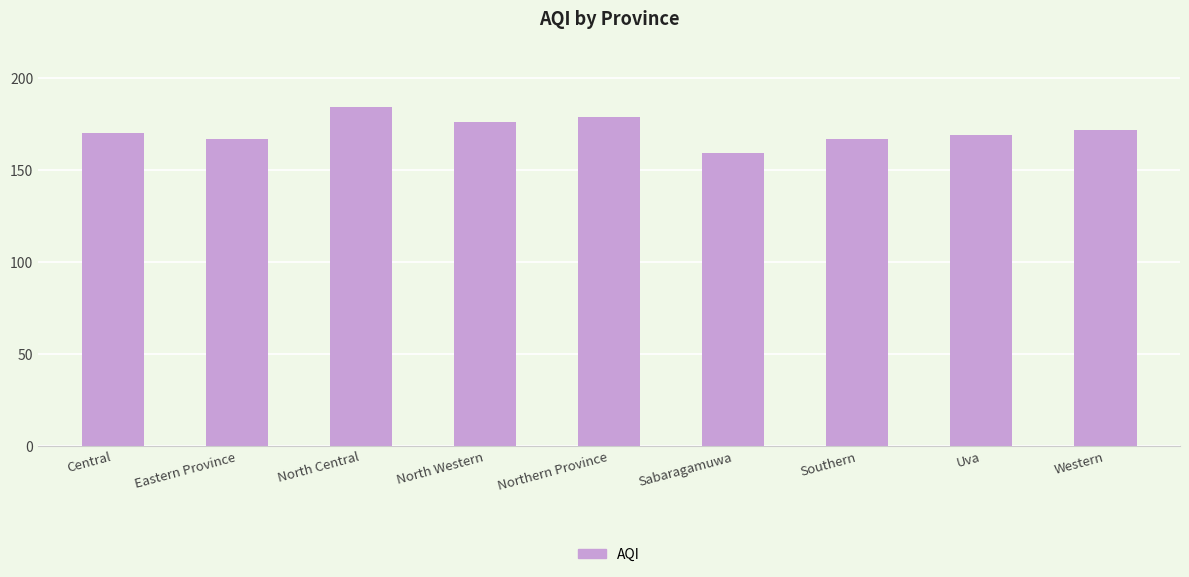

Is it true that the value at North Central is 107?

False